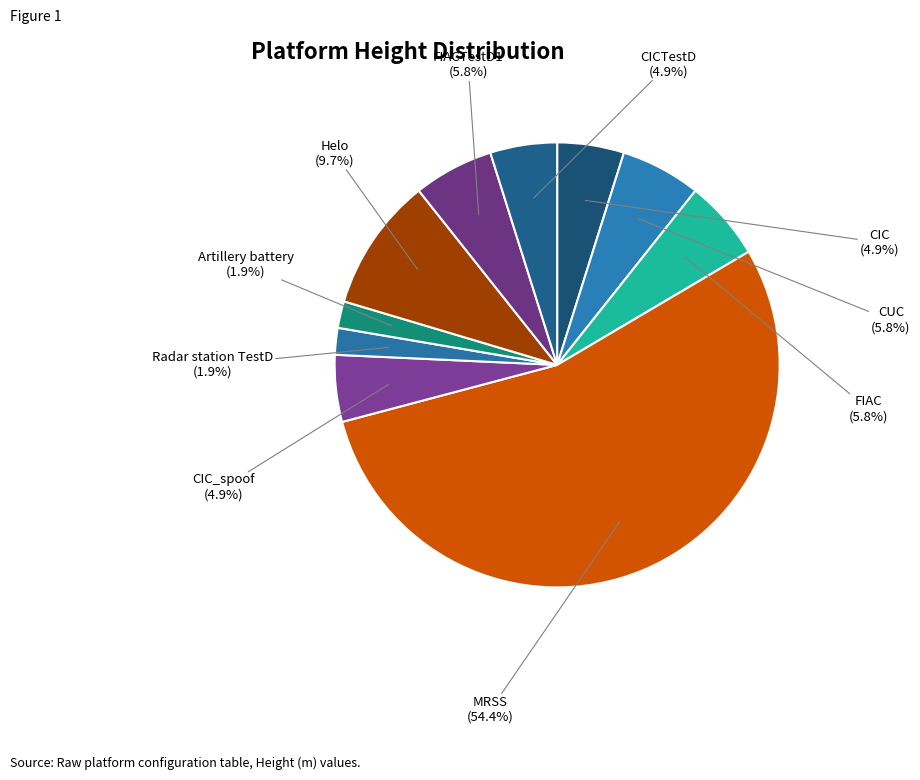

To the nearest percent, what is the difference between the largest and smallest slice percentages?

52%